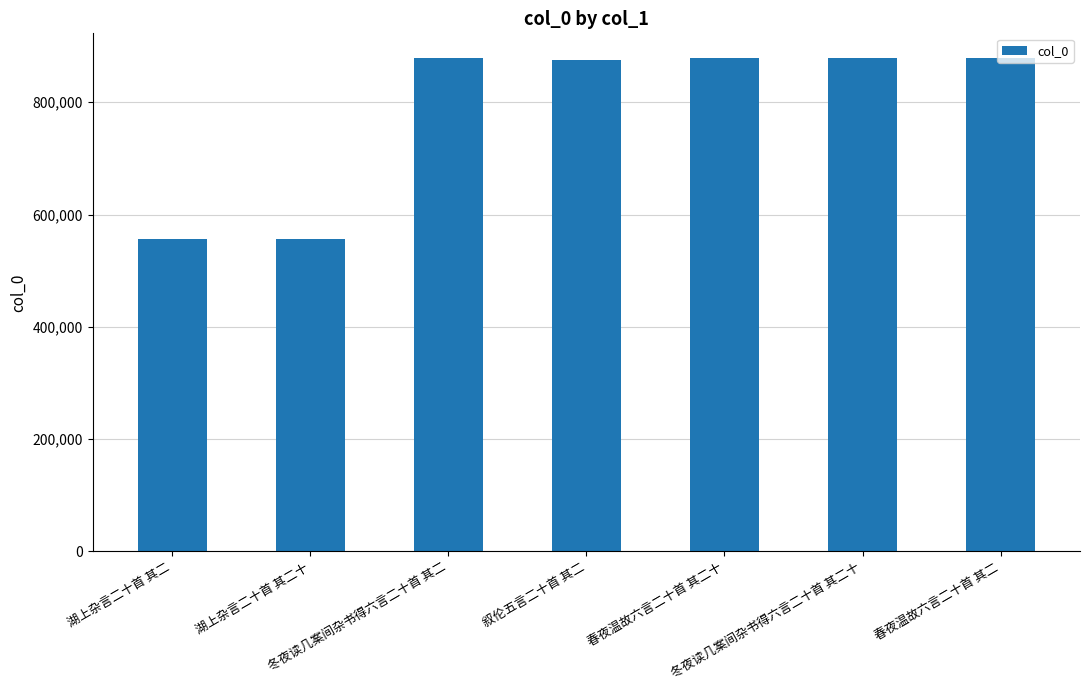

What is the change in value from 湖上杂言二十首 其二 to 湖上杂言二十首 其二十?

+18